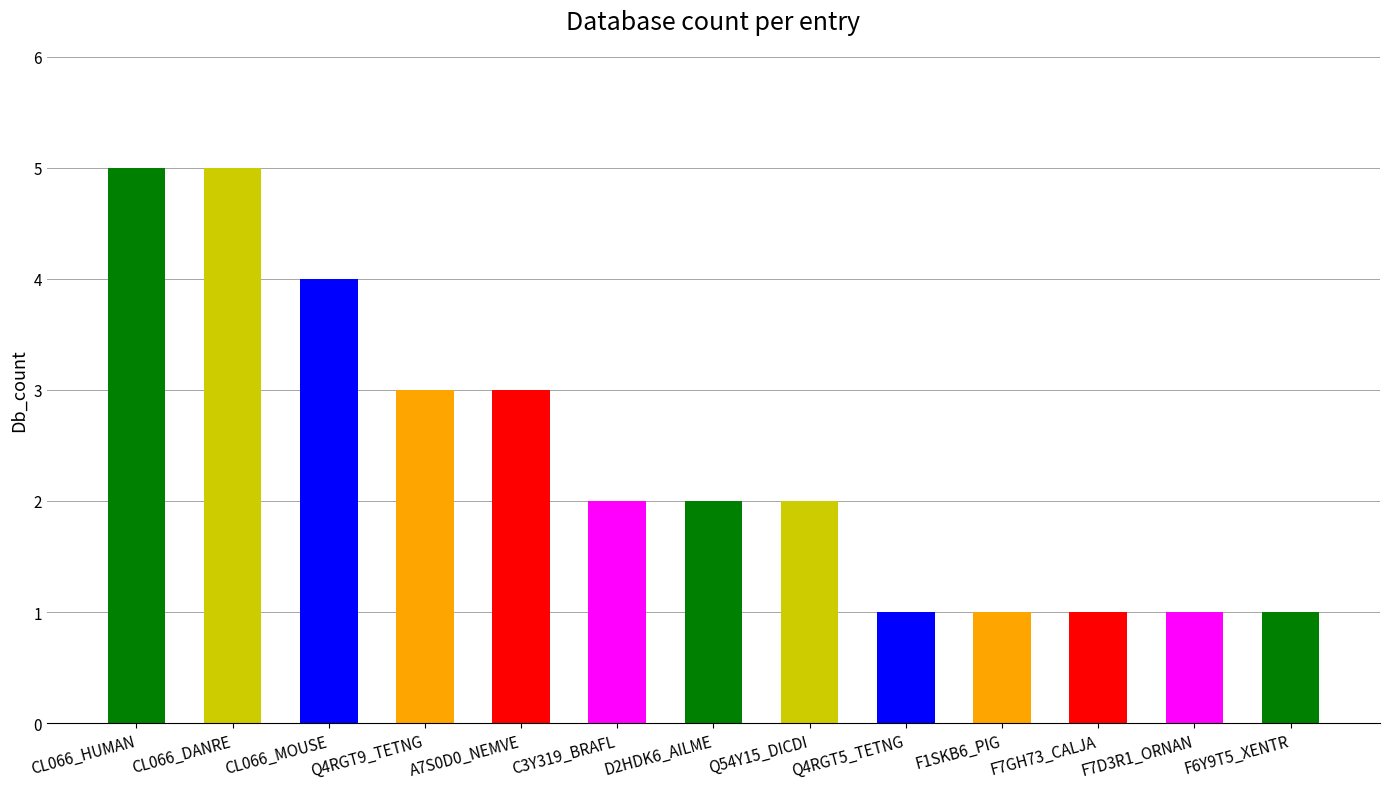

At which label does the data first exceed 2?

CL066_HUMAN